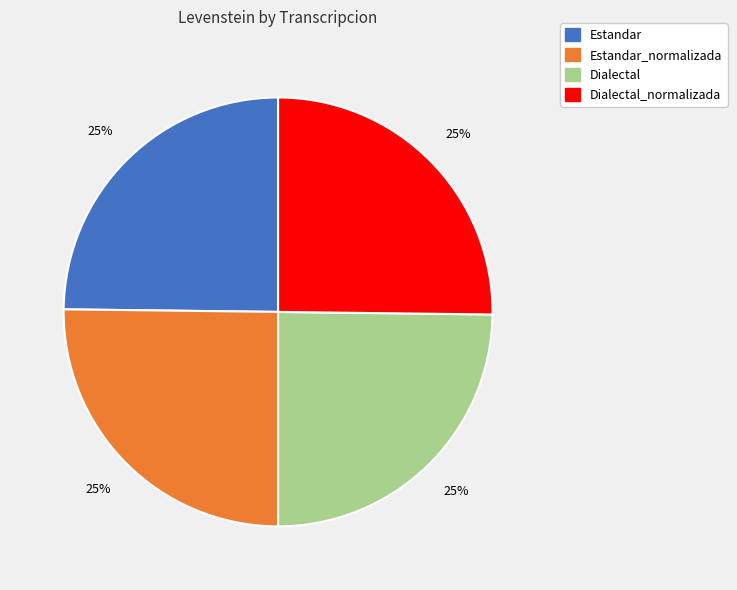

To the nearest percent, what is the average slice percentage?

25%